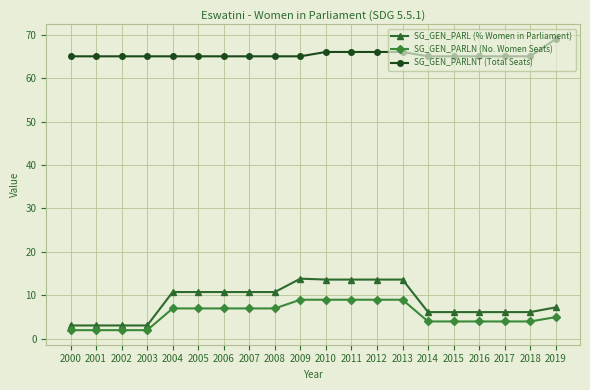

What is the average value of the SG_GEN_PARLNT (Total Seats) series?

65.4